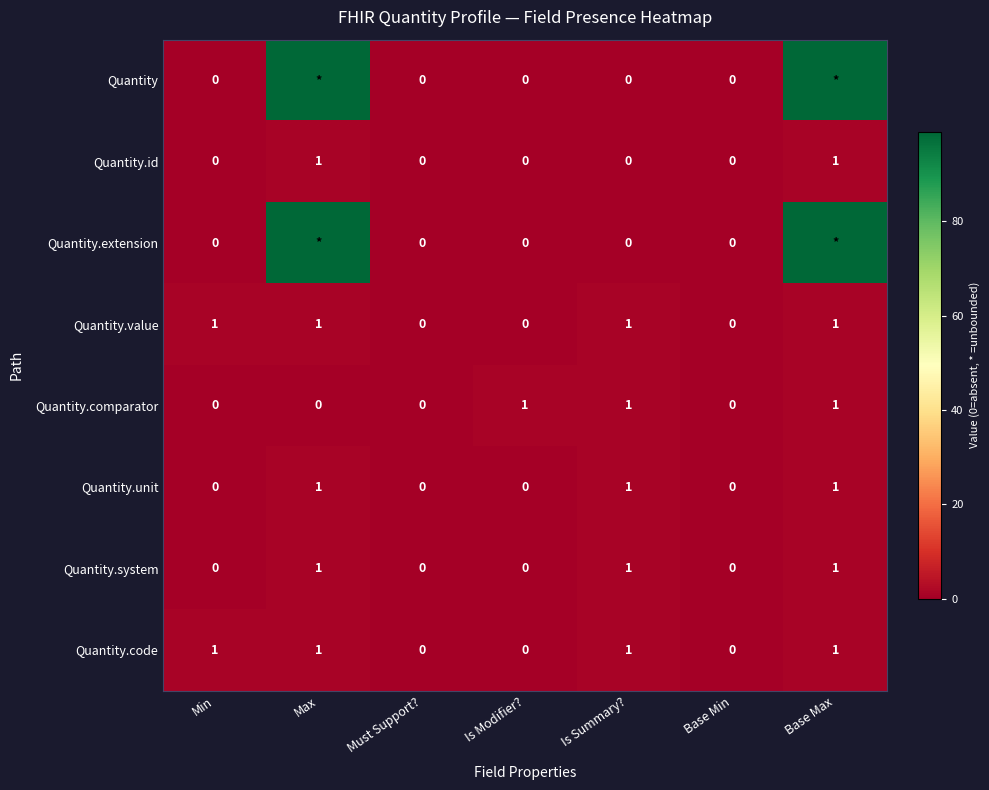

At which category is the sum across all series the highest?

Base Max